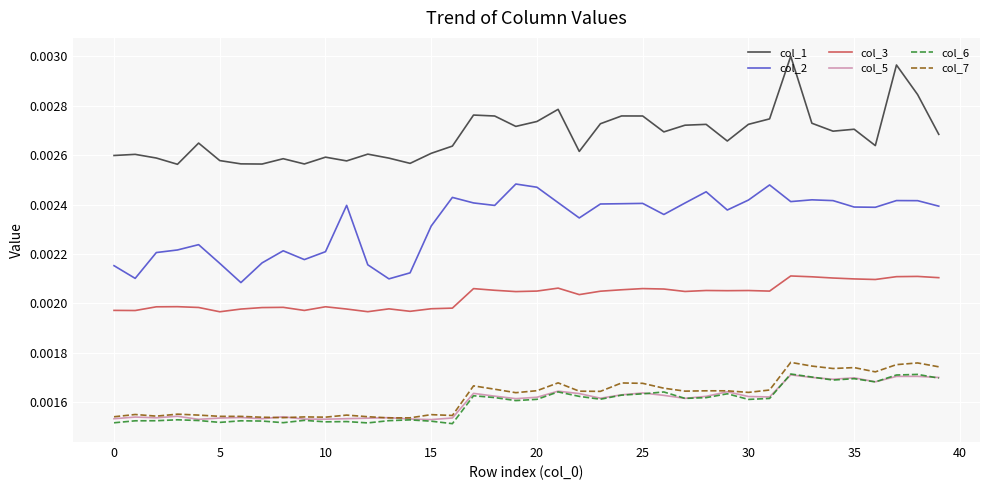

True or false: col_1 and col_2 intersect in this chart.

False